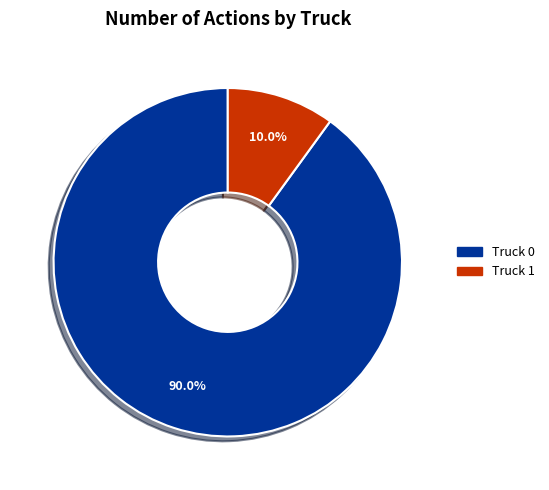

The Truck 1 slice represents 21% of the pie. True or false?

False